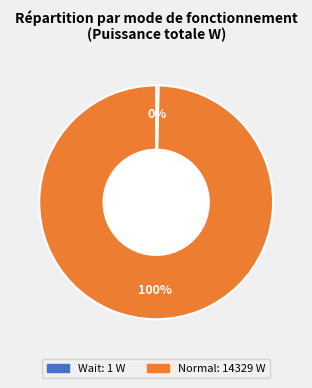

The Normal slice represents 100% of the pie. True or false?

True